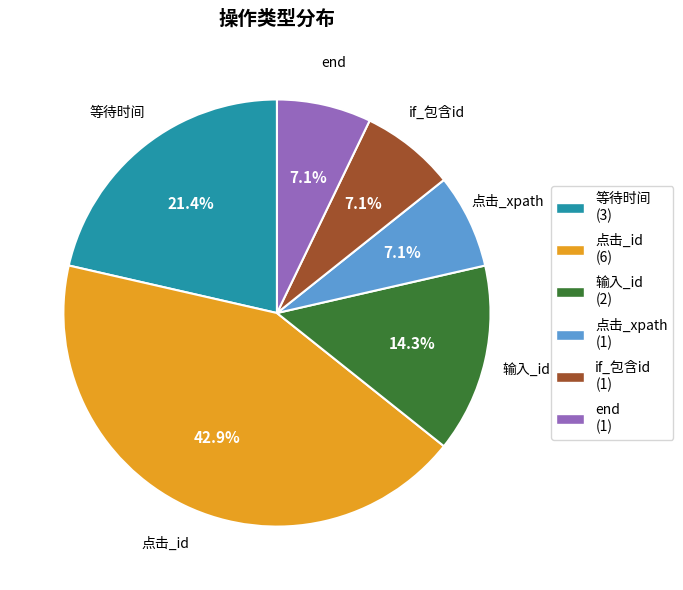

What percentage is NOT represented by 点击_xpath?

92.9%